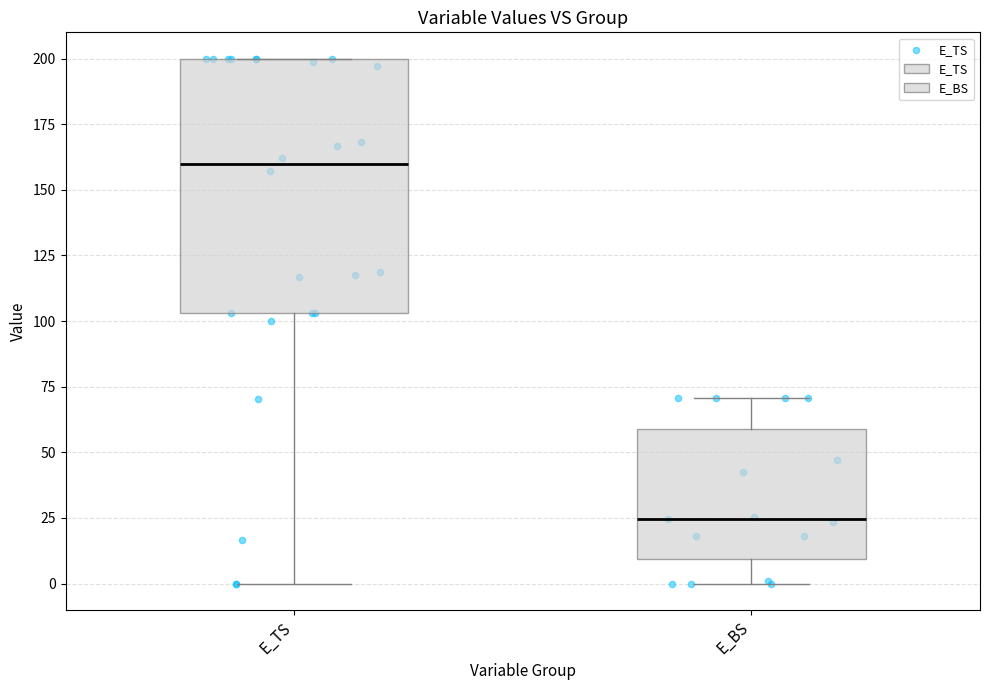

Comparing the boxes themselves (not the whiskers), which one is the tallest?

E_TS